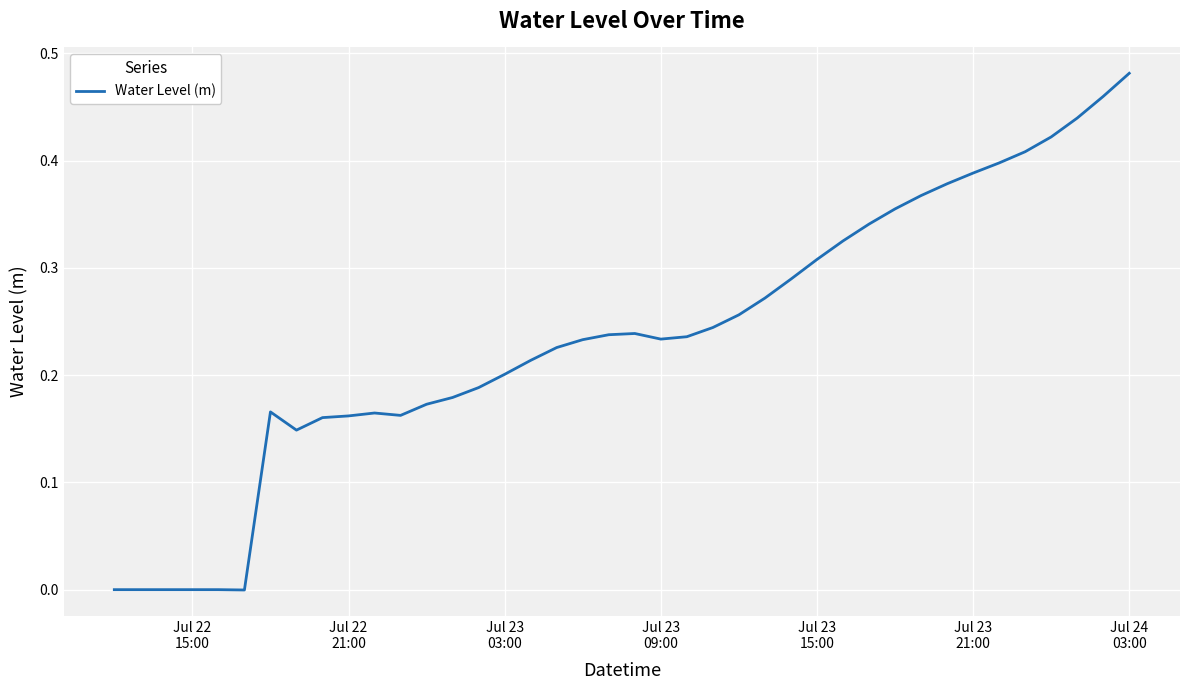

Does the chart have visible grid lines?

Yes